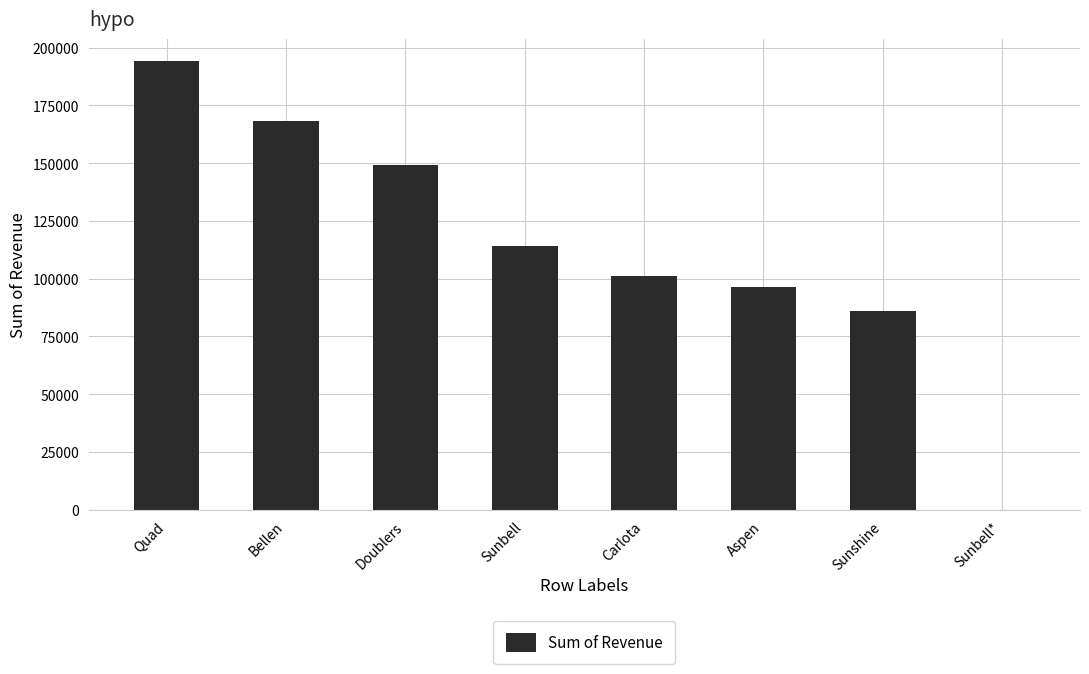

What value does the data have at Sunbell*?

51.0